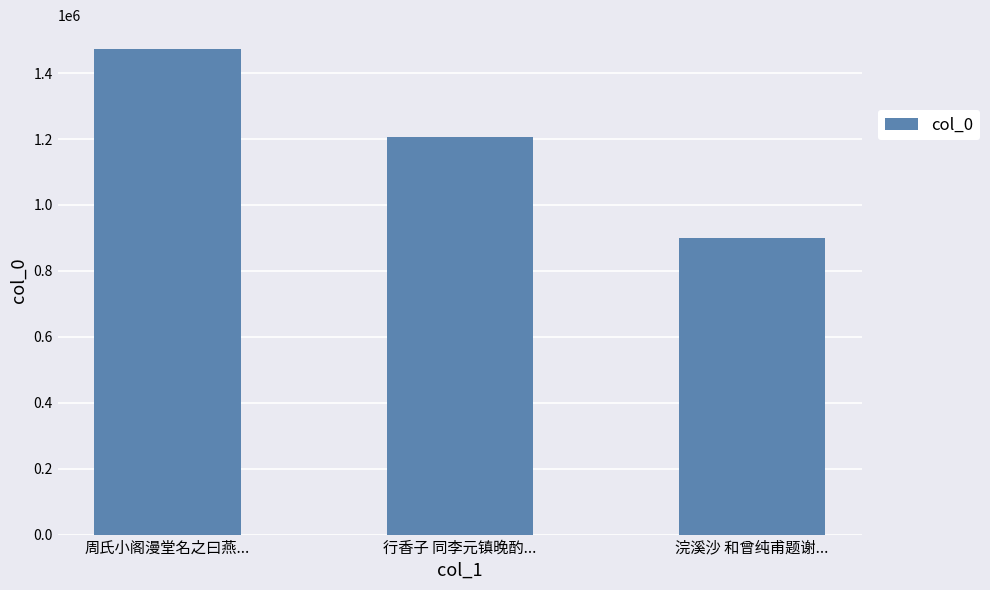

What is the average value?

1191870